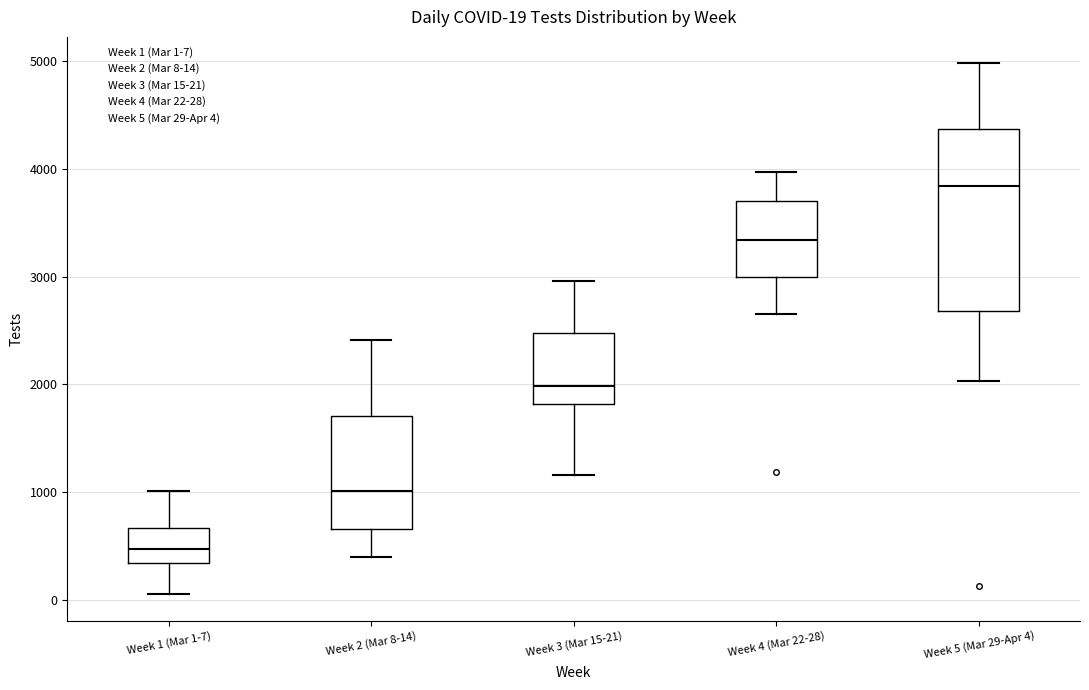

Which box's median line is the highest?

Week 5 (Mar 29-Apr 4)